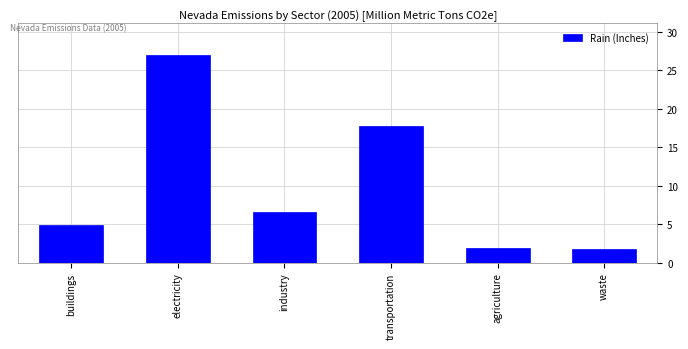

What is the minimum value shown in the chart?

1.8